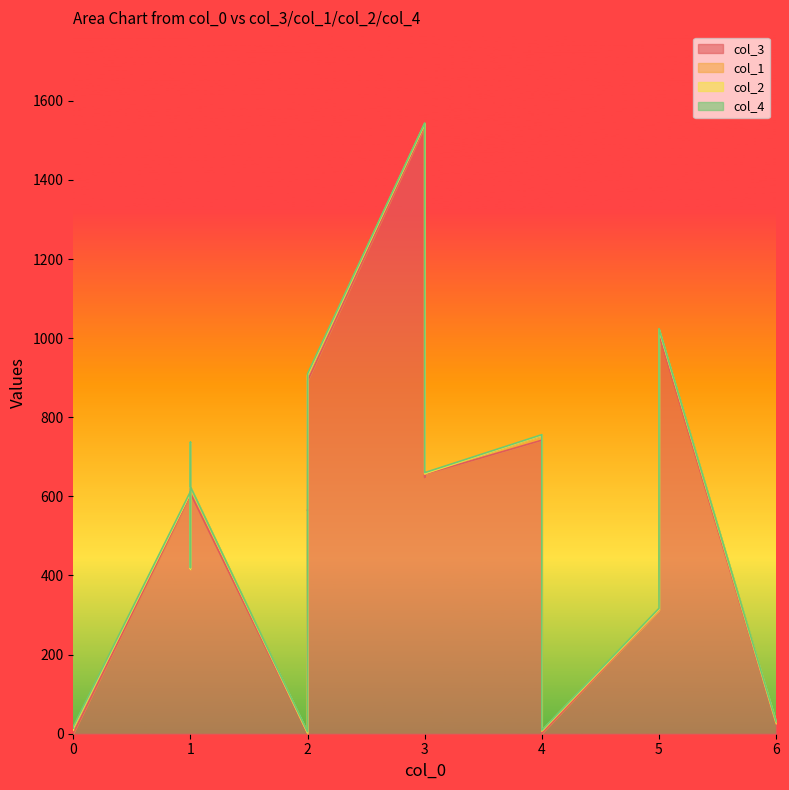

Which has a higher value, 2 or 5?

5